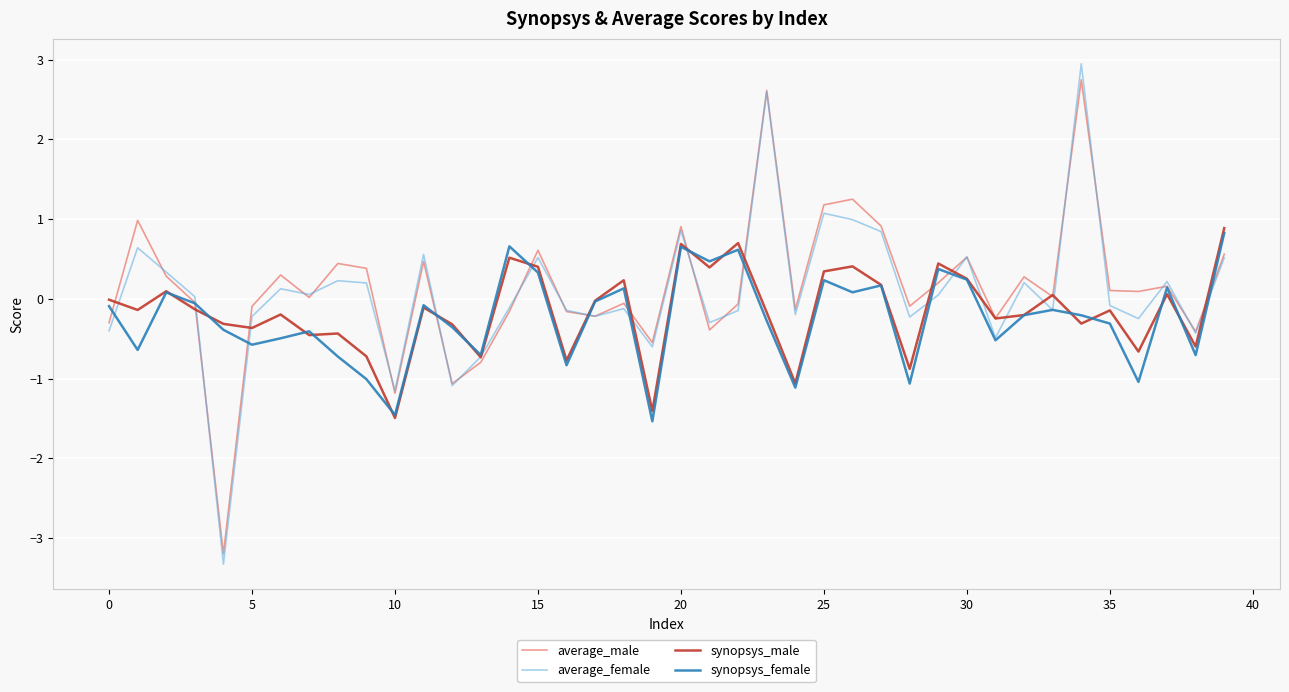

Does the chart have visible grid lines?

Yes